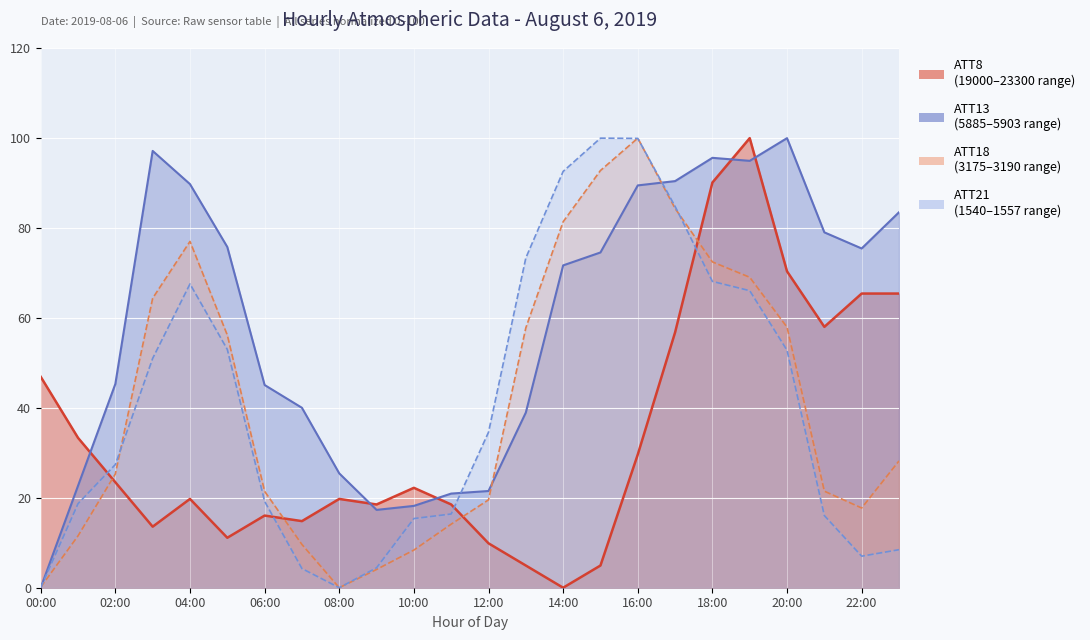

What is the value of the ATT8 point at the 23rd from the left?

65.4